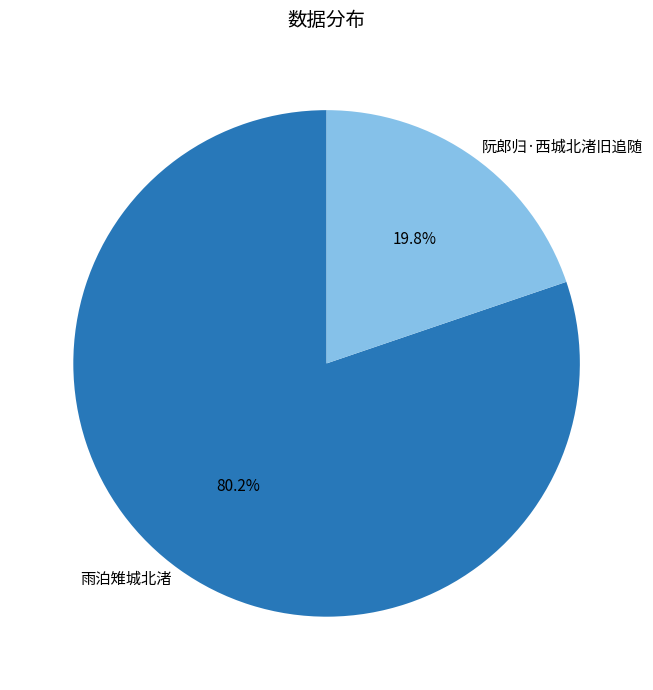

What percentage is the 阮郎归·西城北渚旧追随 slice, to the nearest percent?

20%